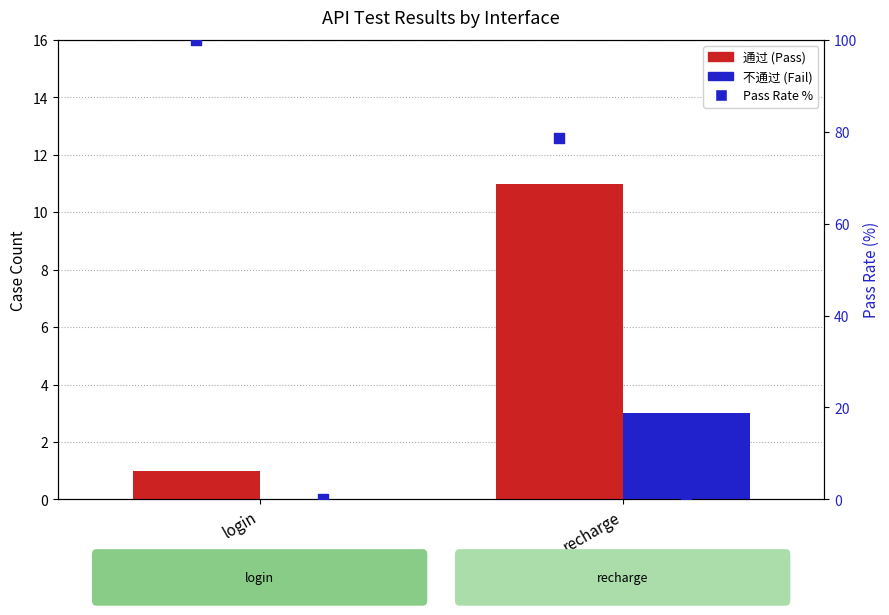

Is the value of Pass Rate % at recharge greater than the value of 通过 at recharge?

Yes